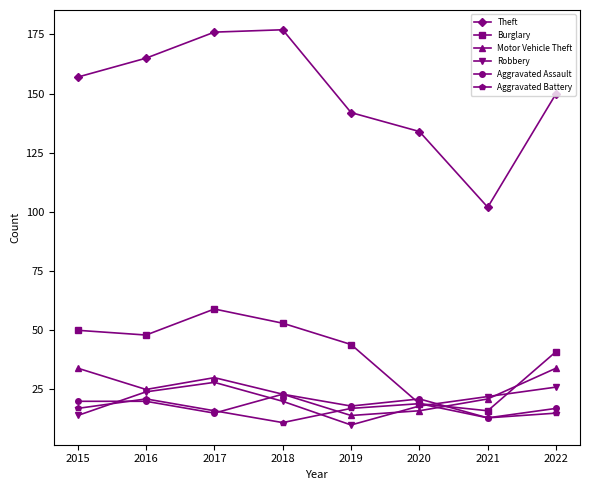

At how many categories does at least one series exceed 81?

8